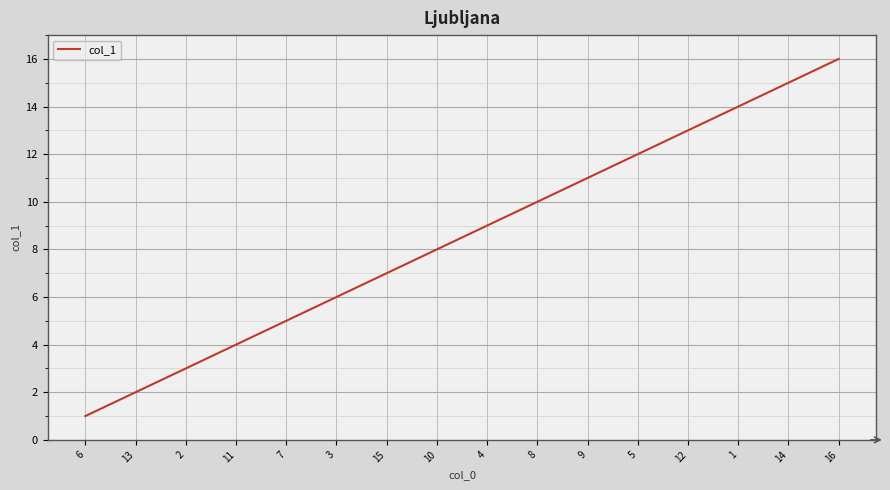

Reading left to right, transcribe all the data shown in this chart.

1	2	3	4	5	6	7	8	9	10	11	12	13	14	15	16